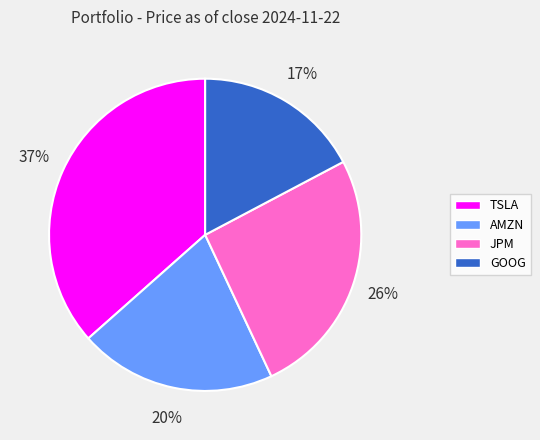

Is GOOG the majority of the pie?

No